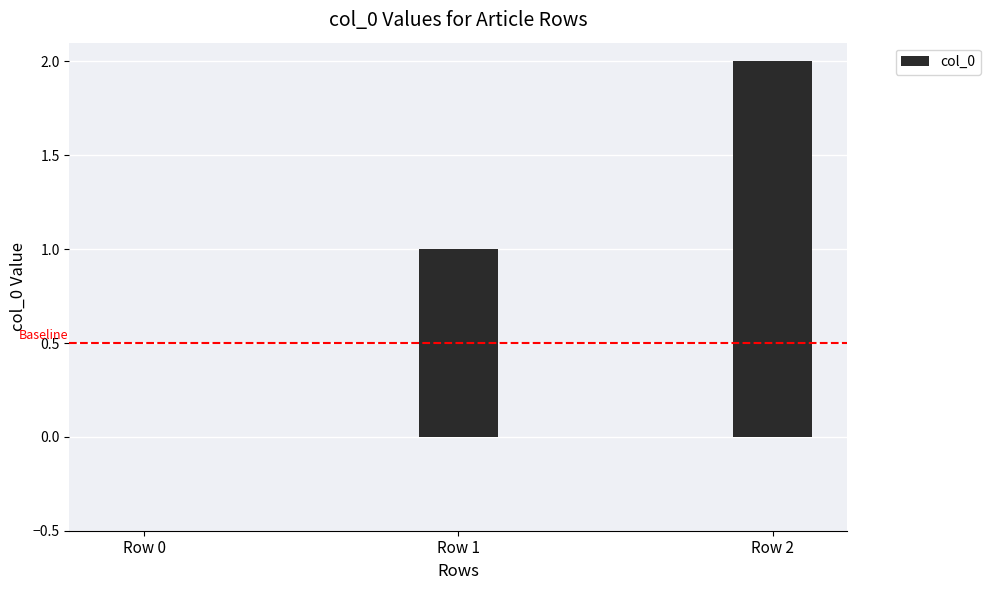

What value does the data have at Row 2?

2